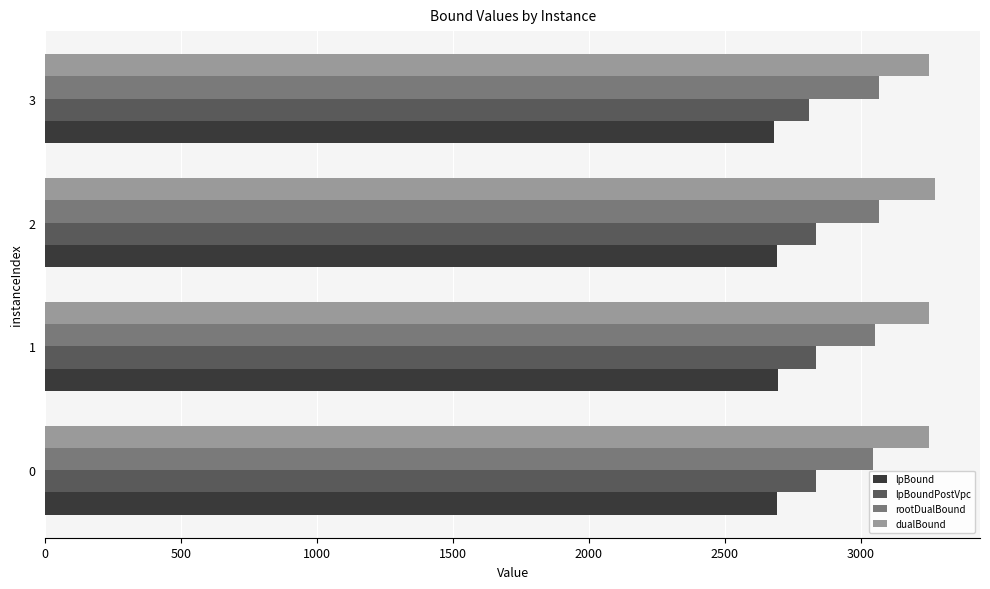

What is the sum of the lpBoundPostVpc values at 3 and 0?

5645.9